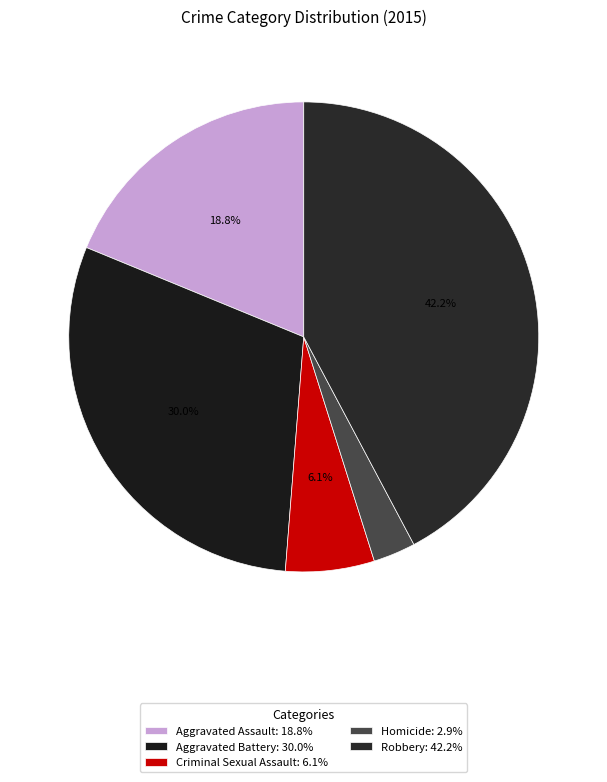

How many slices are in this pie chart?

5